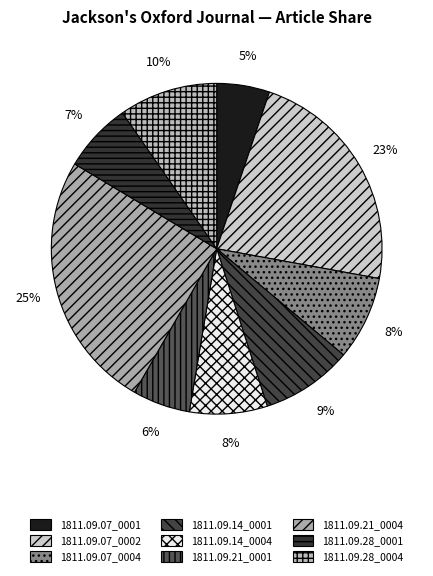

Is it true that 1811.09.14_0001 is 9% of the pie?

True